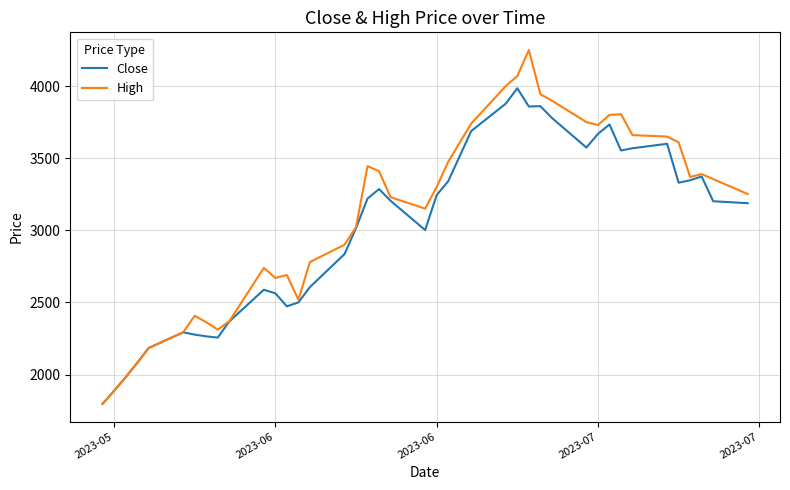

What is the smallest value displayed?

1796.8